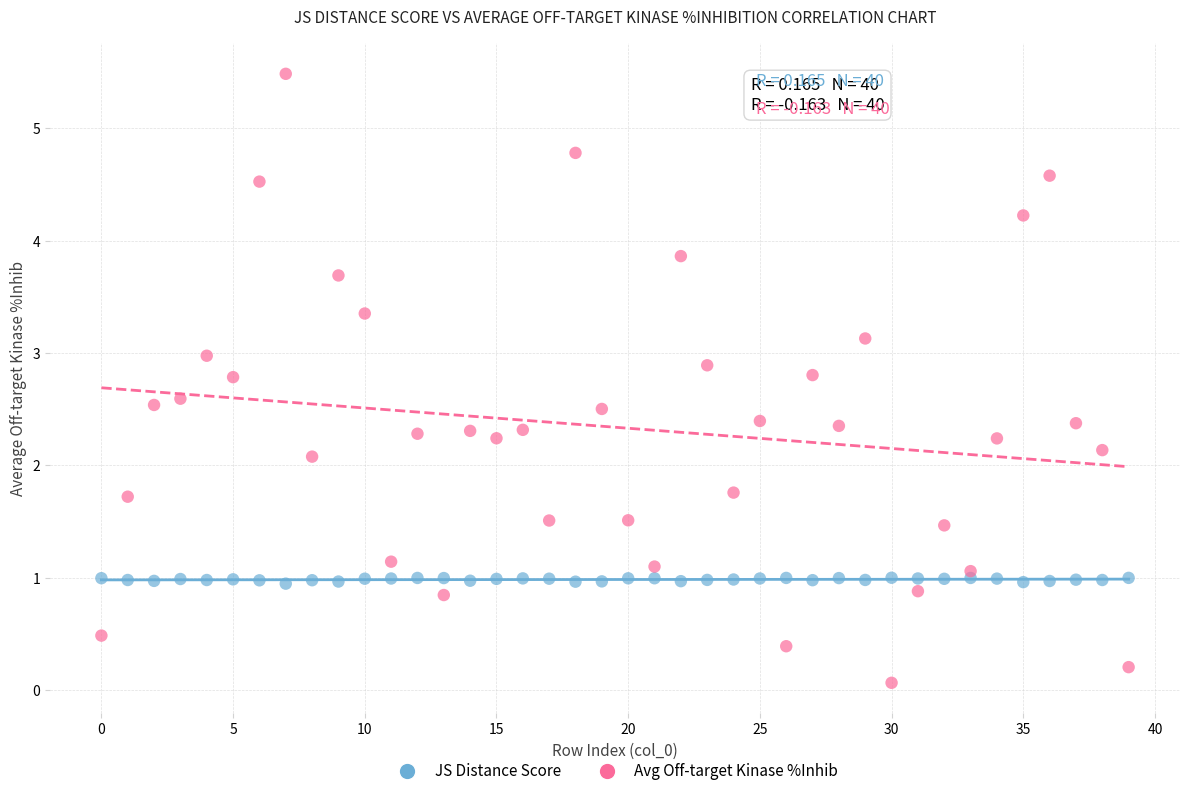

Across all data points, what is the range of Y values (max minus min)?

5.4